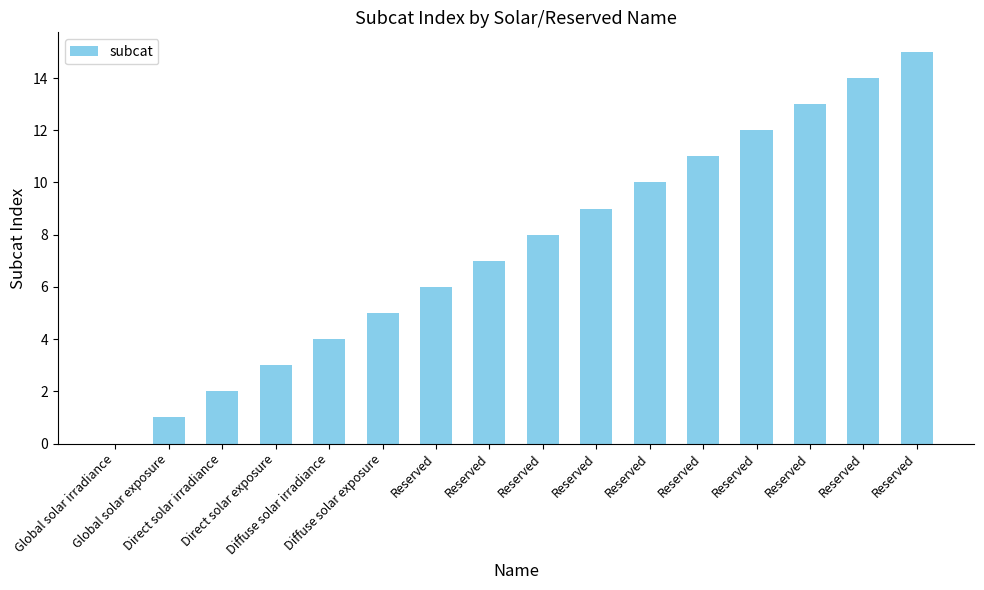

How many distinct data groups are displayed?

1